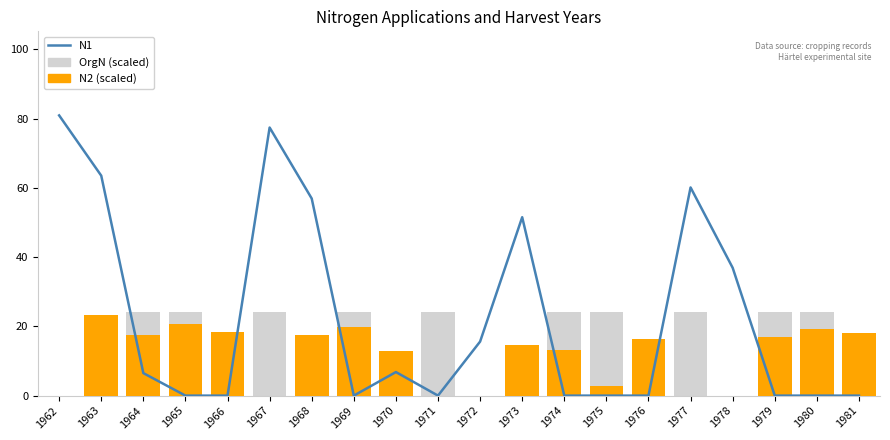

What is the total value across all series at 1971?

24.0